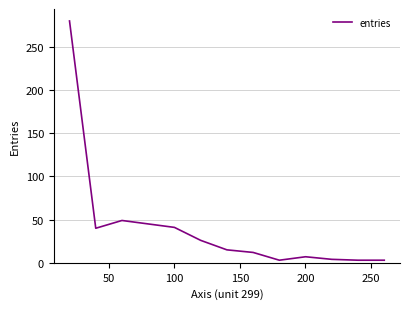

What is the difference between the maximum and minimum values?

277